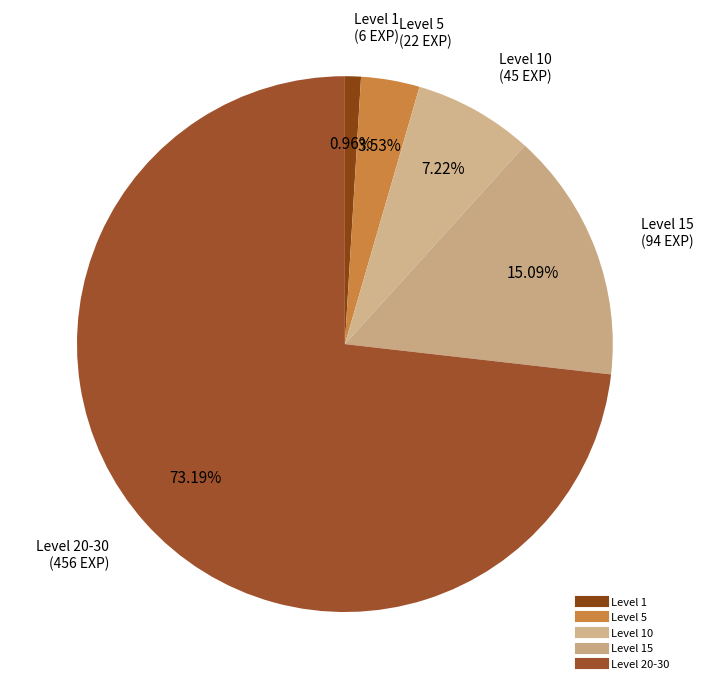

How many slices are in this pie chart?

5